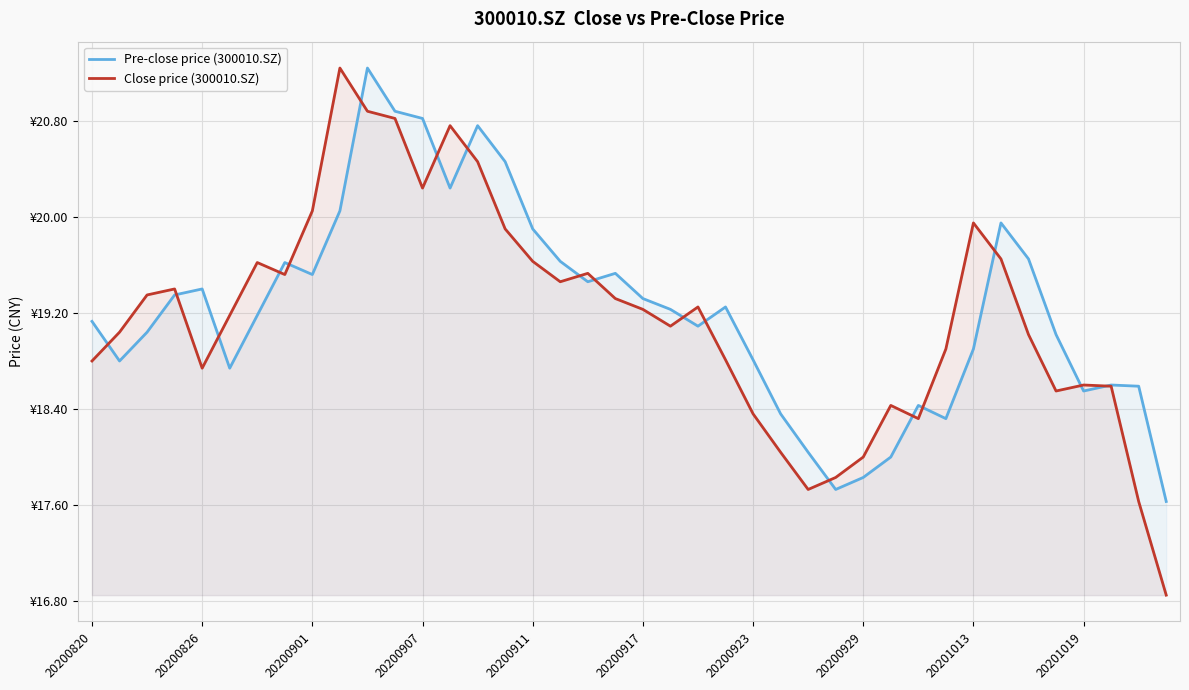

At which category is the sum across all series the highest?

10